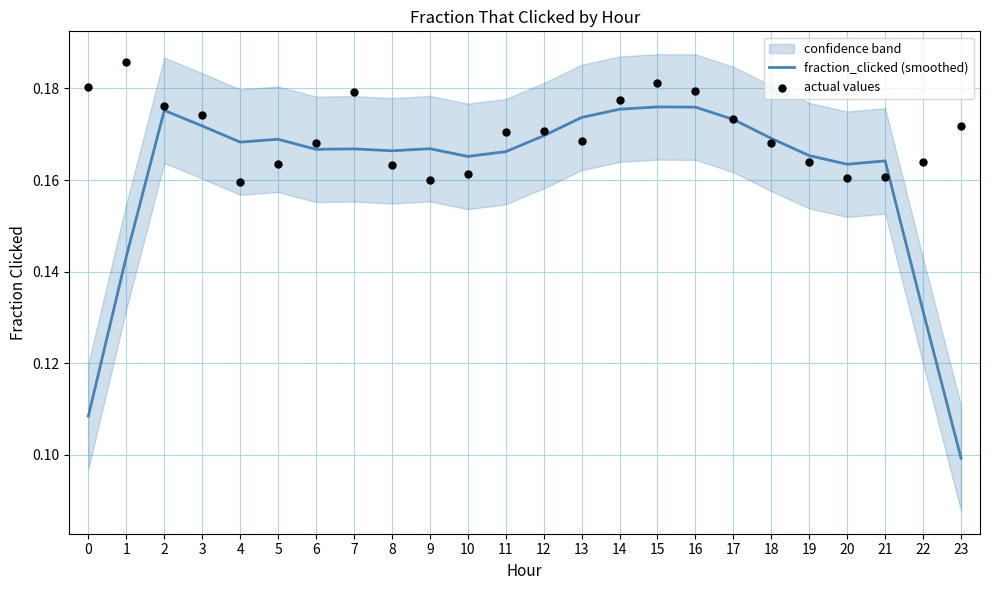

Is the value of fraction_clicked (smoothed) at 13 greater than the value of actual values at 7?

No